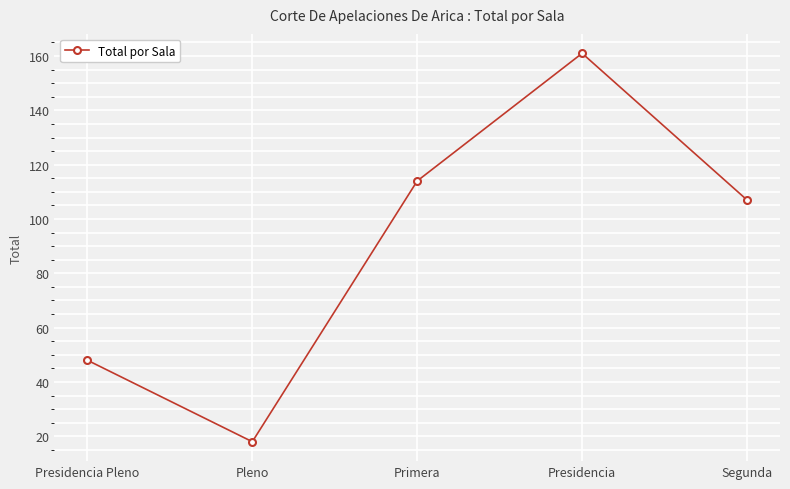

What is the smallest value displayed?

18